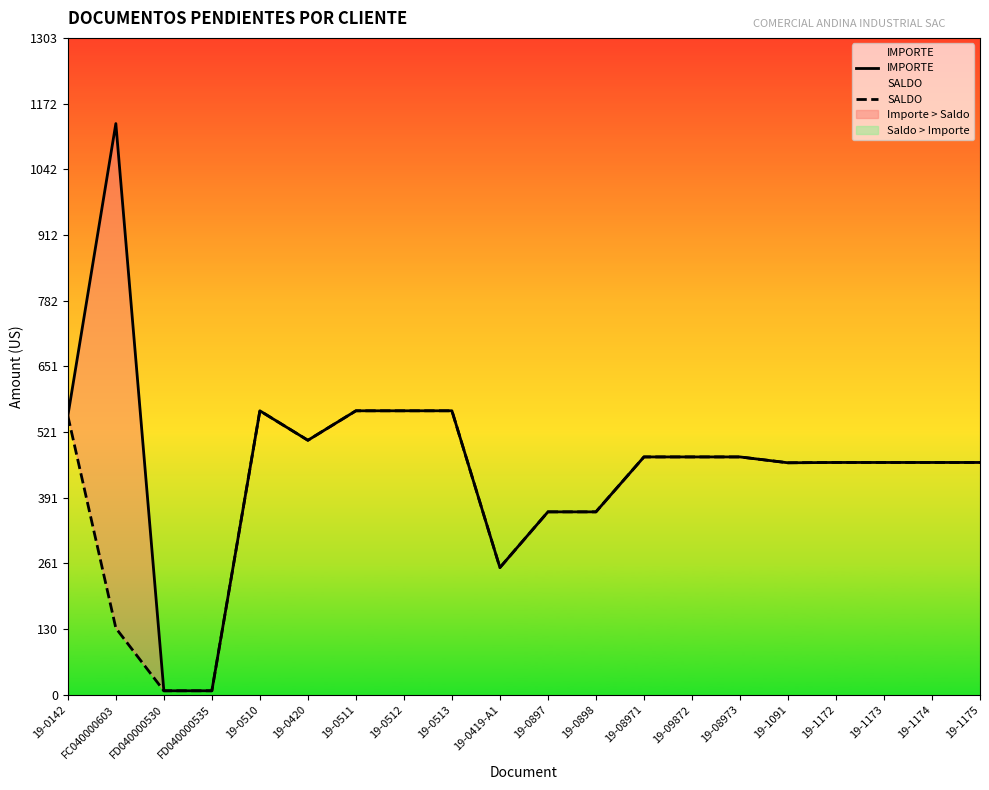

List the labels in order of IMPORTE value, smallest first.

FD040000530, FD040000535, 19-0419-A1, 19-0898, 19-0897, 19-1091, 19-1175, 19-1172, 19-1173, 19-1174, 19-08971, 19-09872, 19-08973, 19-0420, 19-0142, 19-0510, 19-0511, 19-0512, 19-0513, FC040000603